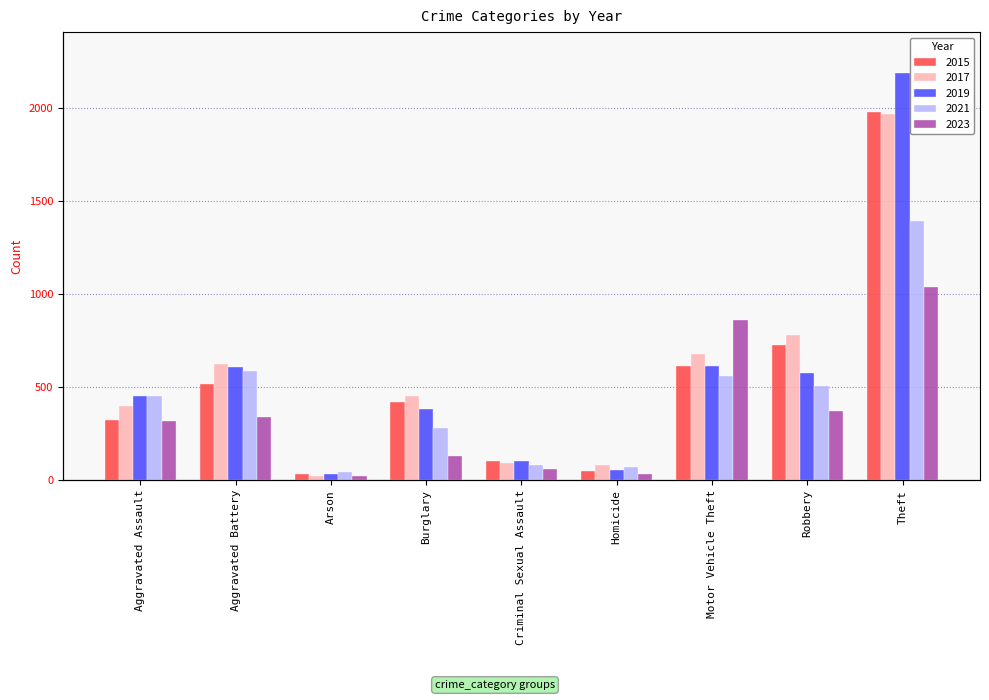

Are the bars grouped side by side (vs. stacked)?

Yes